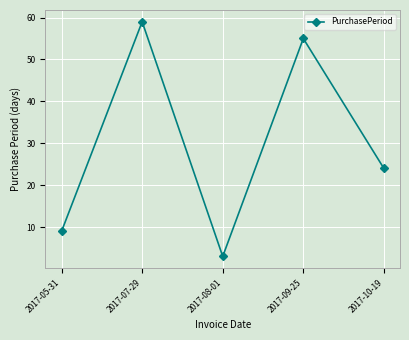

The value at 2017-05-31 is 2. True or false?

False